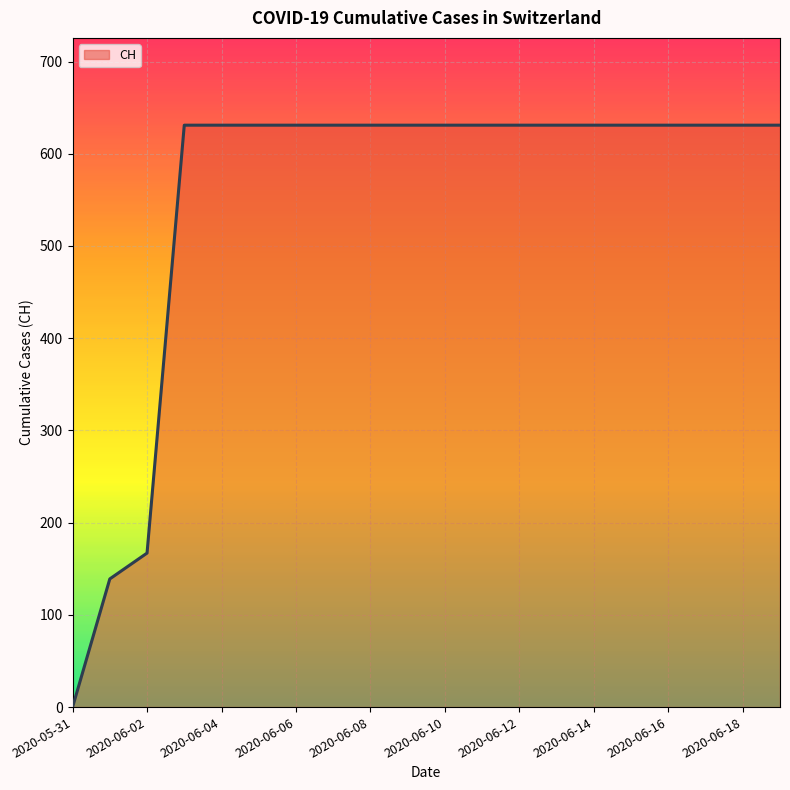

How many values are below 631?

3